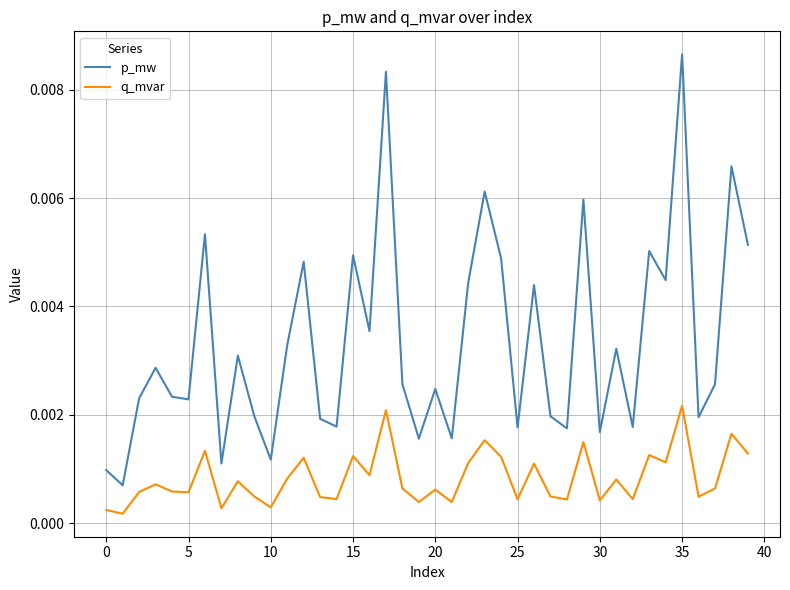

Rank the series by their maximum value, from lowest to highest.

q_mvar, p_mw